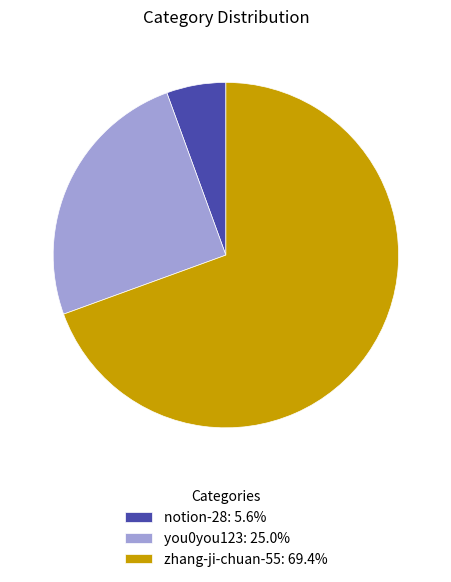

Is the sum of zhang-ji-chuan-55: 69.4% and you0you123: 25.0% greater than half?

Yes